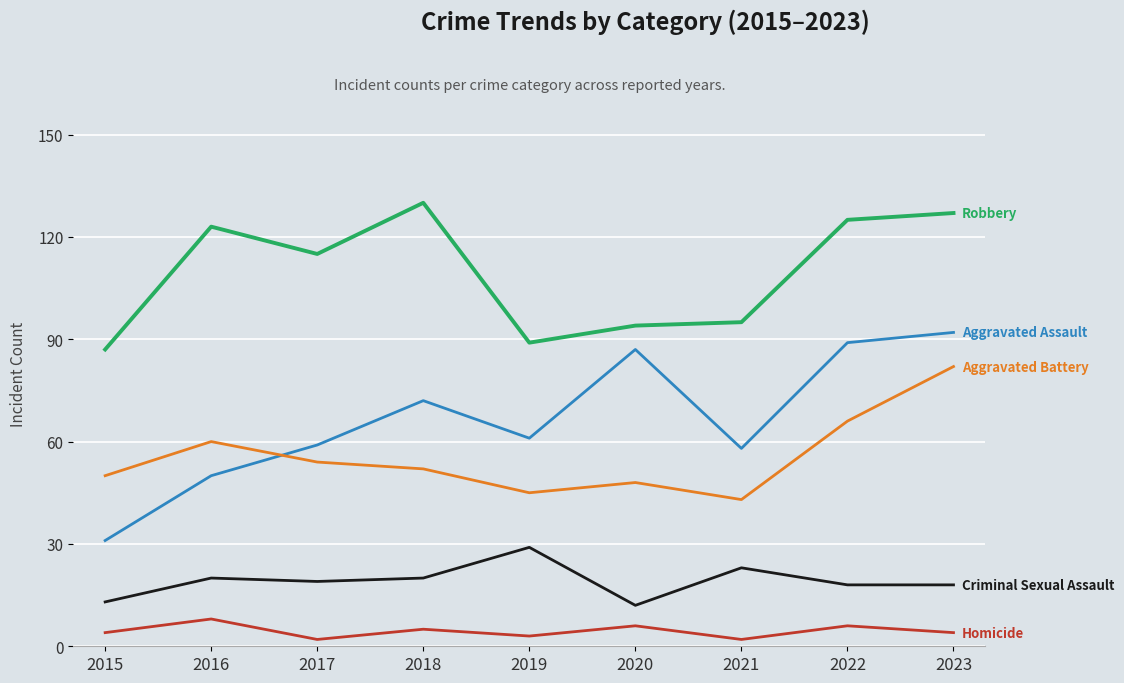

What is the greatest value displayed?

130